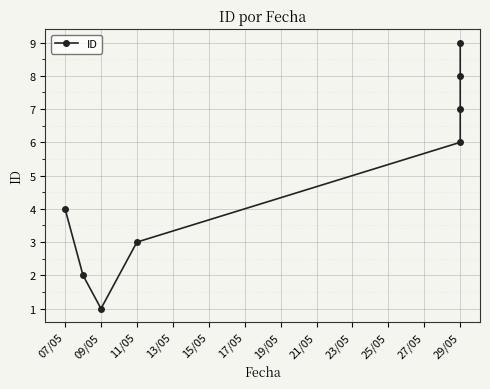

What is the sum of all values?

40